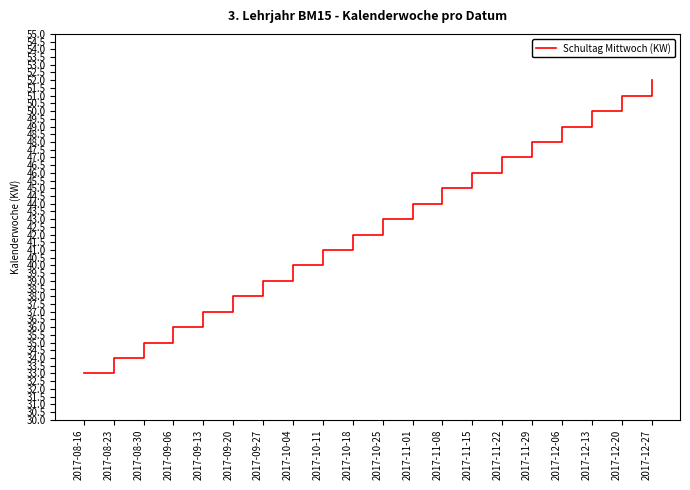

Which has a higher value, 2017-08-30 or 2017-08-23?

2017-08-30